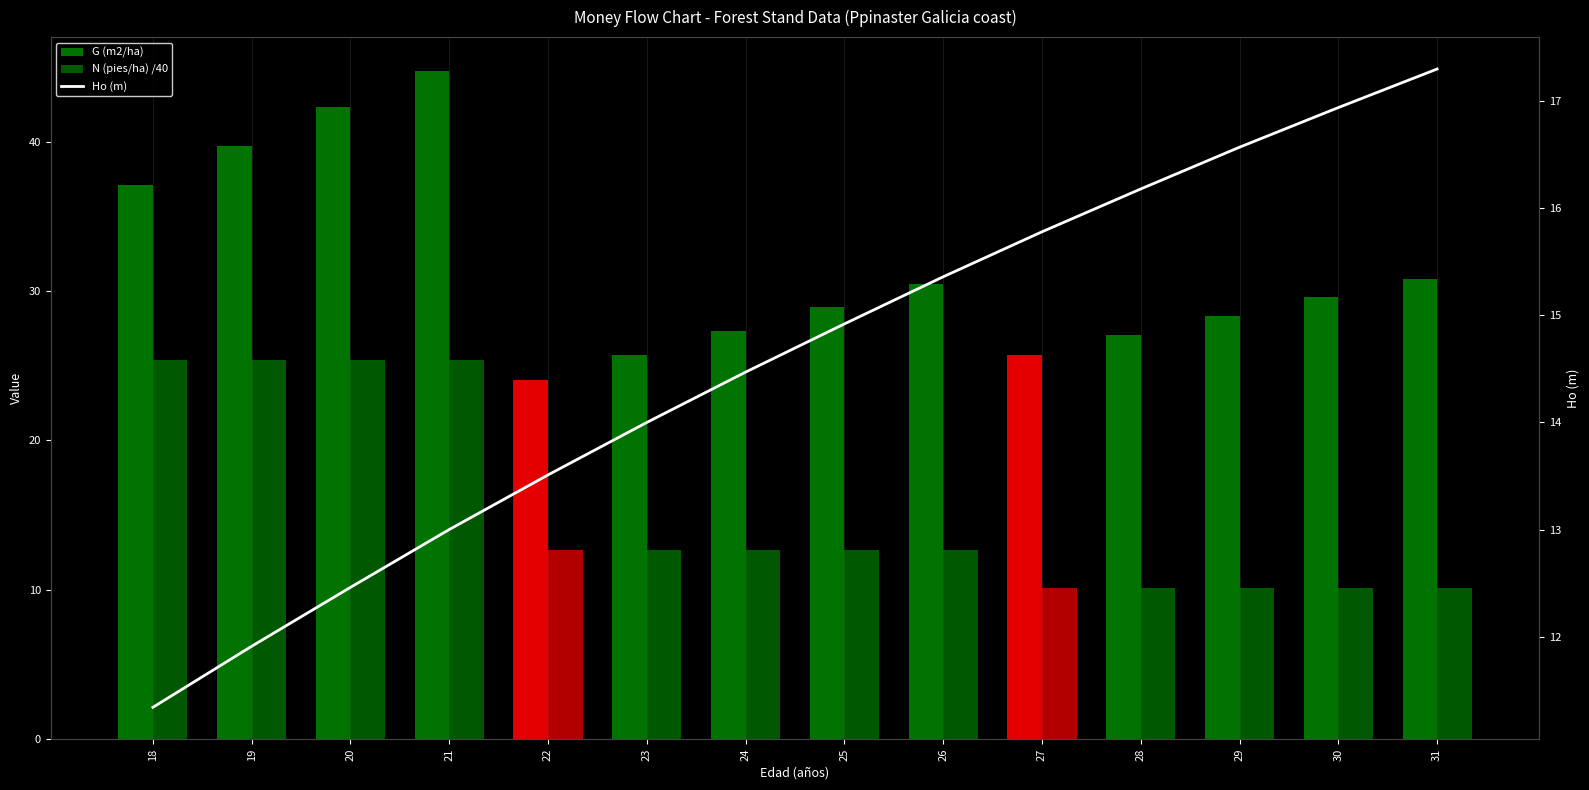

The Ho (m) series shows 3.6 at 21. True or false?

False